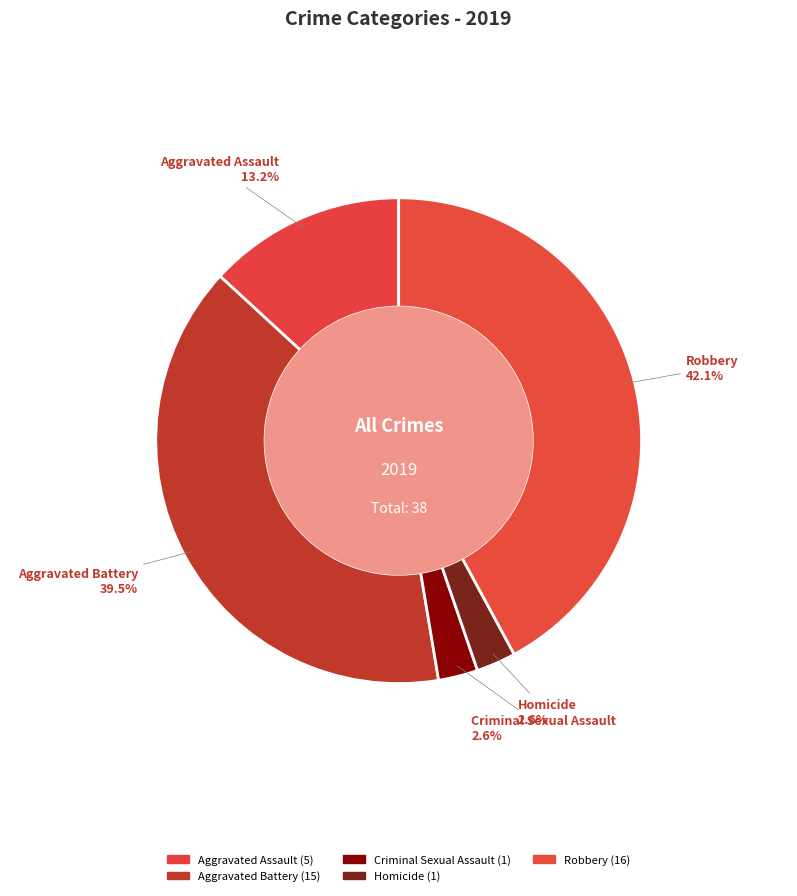

The Criminal Sexual Assault slice represents 12% of the pie. True or false?

False